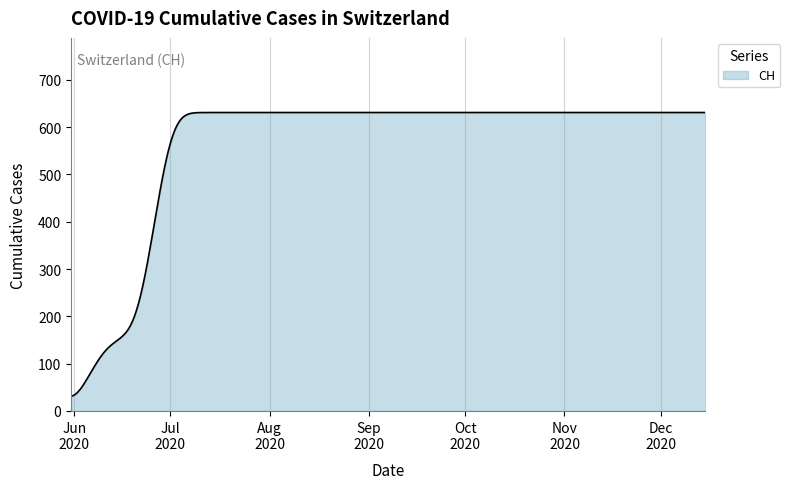

What is the greatest value displayed?

631.0